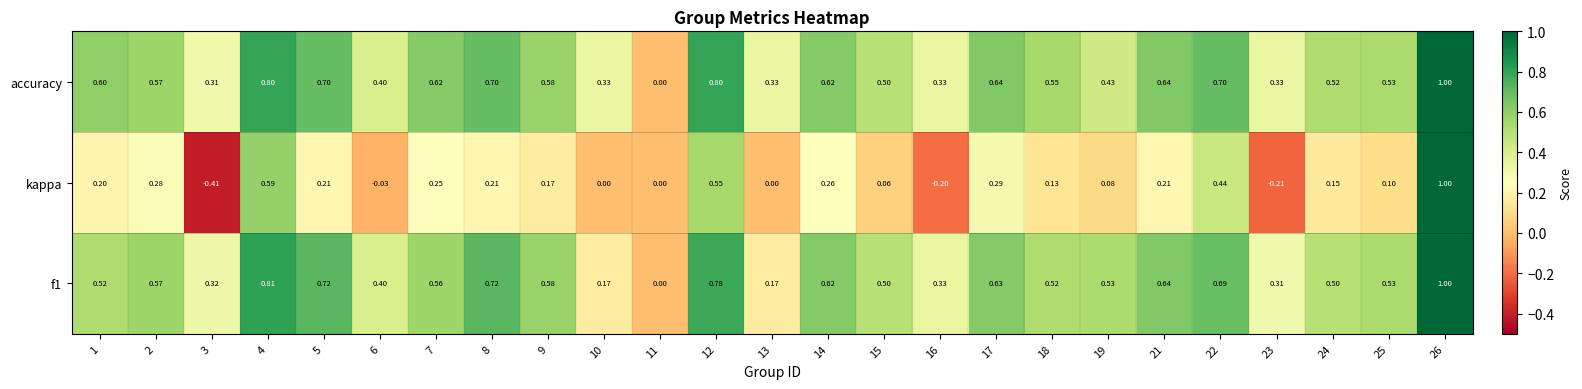

Is the value of f1 at 17 greater than the value of kappa at 15?

Yes